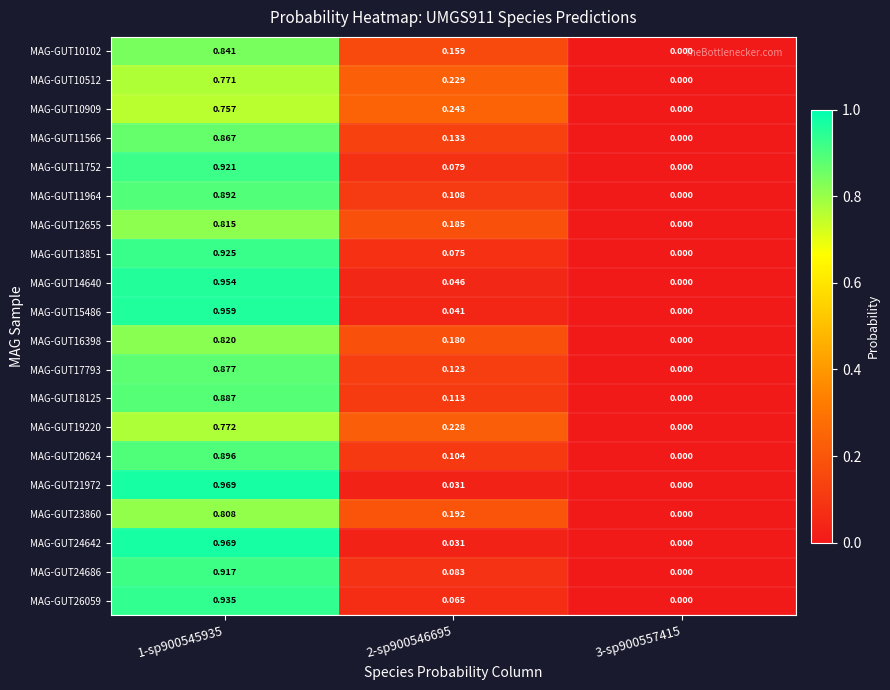

Reading right to left, what are all the values shown in this chart?

MAG-GUT10102: 3-sp900557415=0.0	2-sp900546695=0.2	1-sp900545935=0.8
MAG-GUT10512: 3-sp900557415=0.0	2-sp900546695=0.2	1-sp900545935=0.8
MAG-GUT10909: 3-sp900557415=0.0	2-sp900546695=0.2	1-sp900545935=0.8
MAG-GUT11566: 3-sp900557415=0.0	2-sp900546695=0.1	1-sp900545935=0.9
MAG-GUT11752: 3-sp900557415=0.0	2-sp900546695=0.1	1-sp900545935=0.9
MAG-GUT11964: 3-sp900557415=0.0	2-sp900546695=0.1	1-sp900545935=0.9
MAG-GUT12655: 3-sp900557415=0.0	2-sp900546695=0.2	1-sp900545935=0.8
MAG-GUT13851: 3-sp900557415=0.0	2-sp900546695=0.1	1-sp900545935=0.9
MAG-GUT14640: 3-sp900557415=0.0	2-sp900546695=0.0	1-sp900545935=1.0
MAG-GUT15486: 3-sp900557415=0.0	2-sp900546695=0.0	1-sp900545935=1.0
MAG-GUT16398: 3-sp900557415=0.0	2-sp900546695=0.2	1-sp900545935=0.8
MAG-GUT17793: 3-sp900557415=0.0	2-sp900546695=0.1	1-sp900545935=0.9
MAG-GUT18125: 3-sp900557415=0.0	2-sp900546695=0.1	1-sp900545935=0.9
MAG-GUT19220: 3-sp900557415=0.0	2-sp900546695=0.2	1-sp900545935=0.8
MAG-GUT20624: 3-sp900557415=0.0	2-sp900546695=0.1	1-sp900545935=0.9
MAG-GUT21972: 3-sp900557415=0.0	2-sp900546695=0.0	1-sp900545935=1.0
MAG-GUT23860: 3-sp900557415=0.0	2-sp900546695=0.2	1-sp900545935=0.8
MAG-GUT24642: 3-sp900557415=0.0	2-sp900546695=0.0	1-sp900545935=1.0
MAG-GUT24686: 3-sp900557415=0.0	2-sp900546695=0.1	1-sp900545935=0.9
MAG-GUT26059: 3-sp900557415=0.0	2-sp900546695=0.1	1-sp900545935=0.9